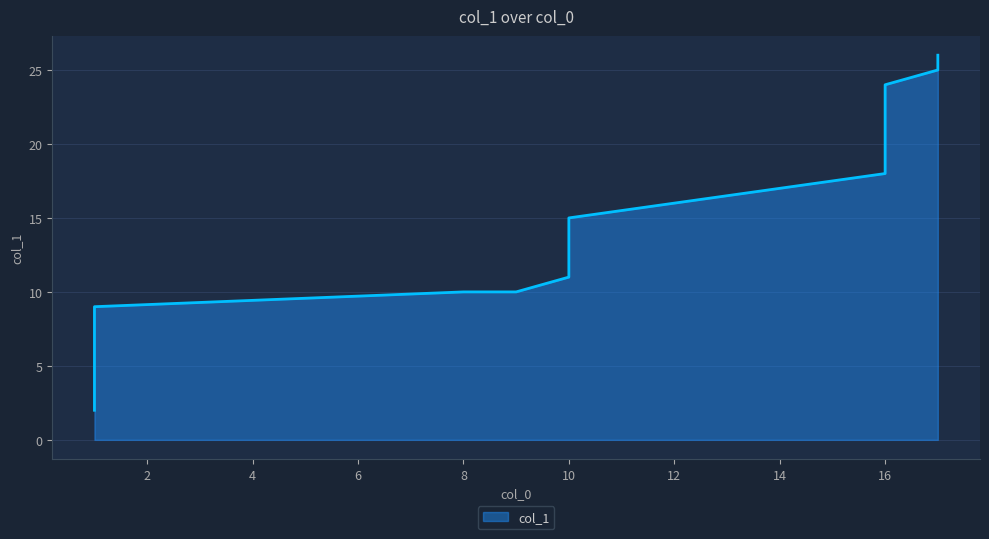

What is the greatest value displayed?

26